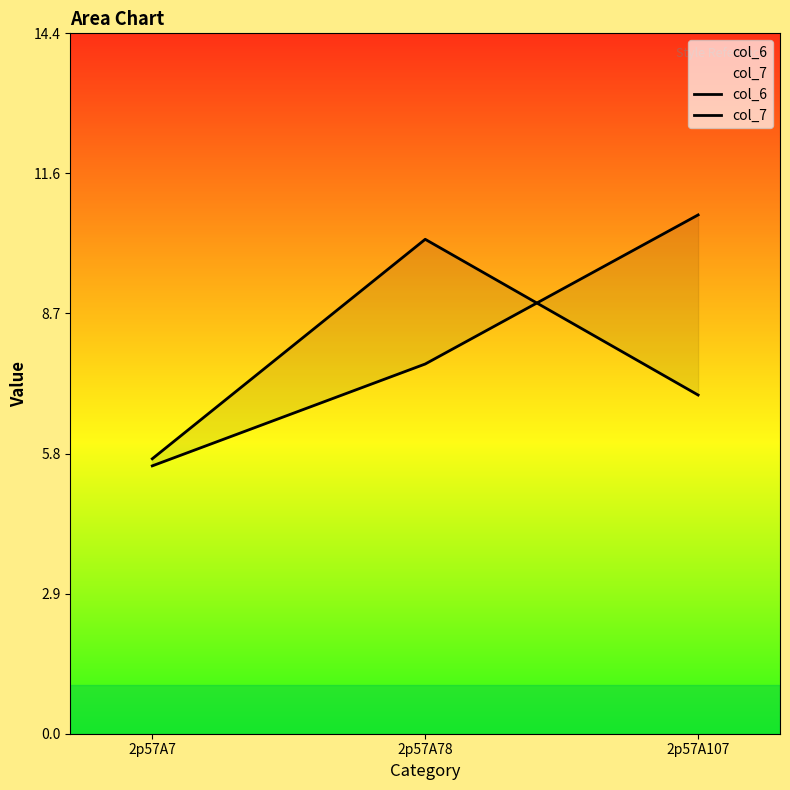

Which label corresponds to the largest value in the chart?

2p57A107